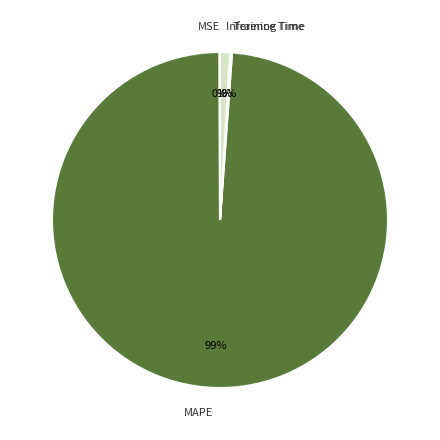

The MAPE slice represents 85% of the pie. True or false?

False